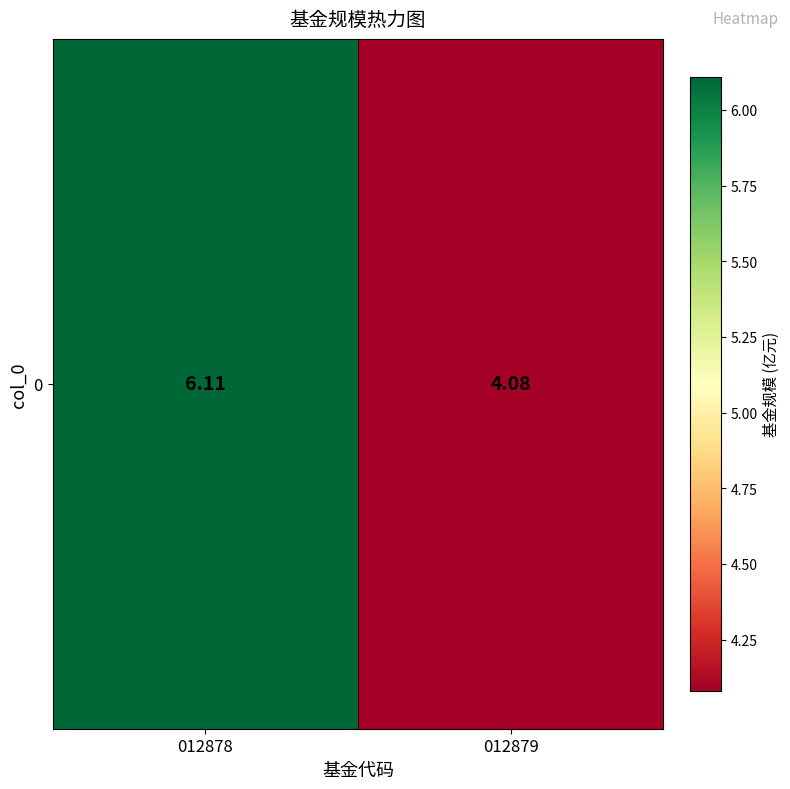

List the labels in order of value, largest first.

012878, 012879